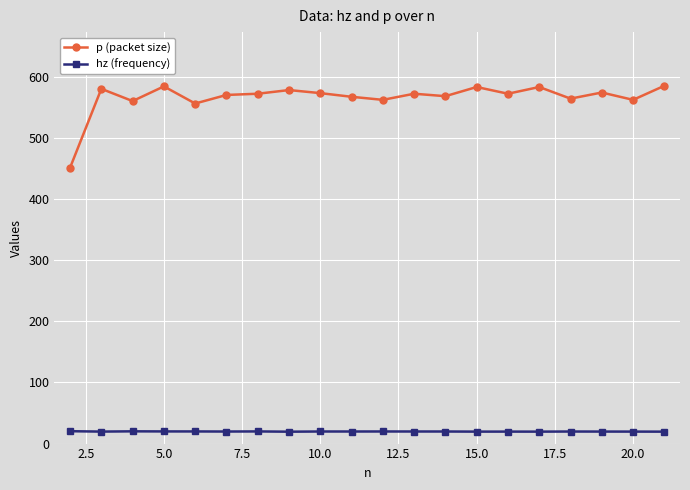

True or false: p (packet size) and hz (frequency) intersect in this chart.

False